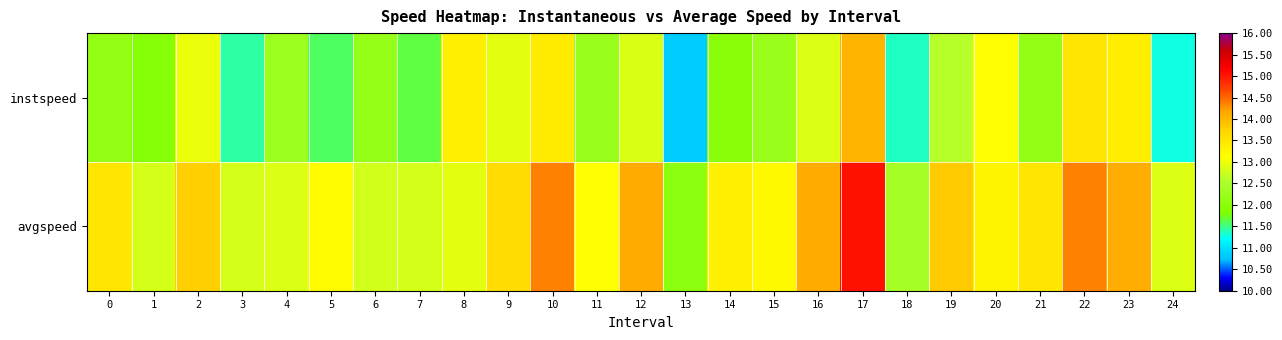

At 12, list the series in order from smallest to largest.

instspeed, avgspeed